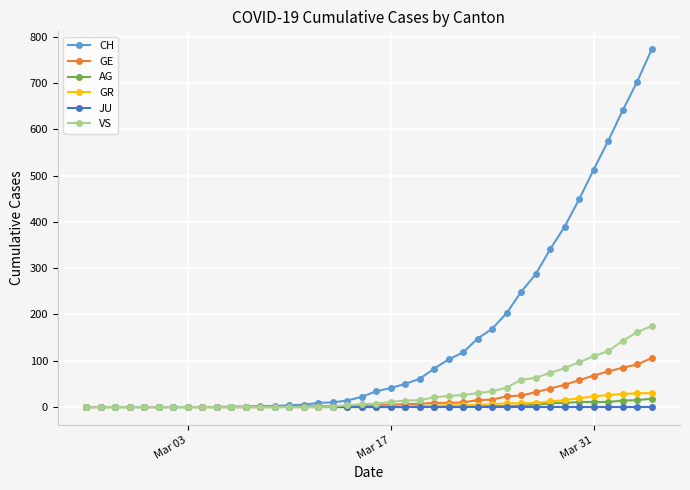

Which series has the largest total across all categories?

CH